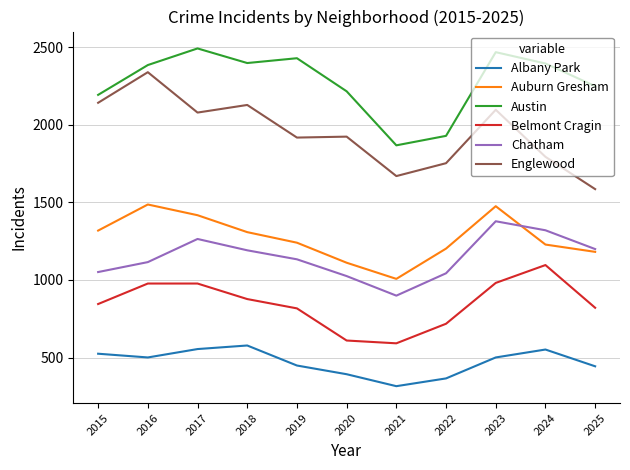

How many values in the Englewood series are below 1923?

5